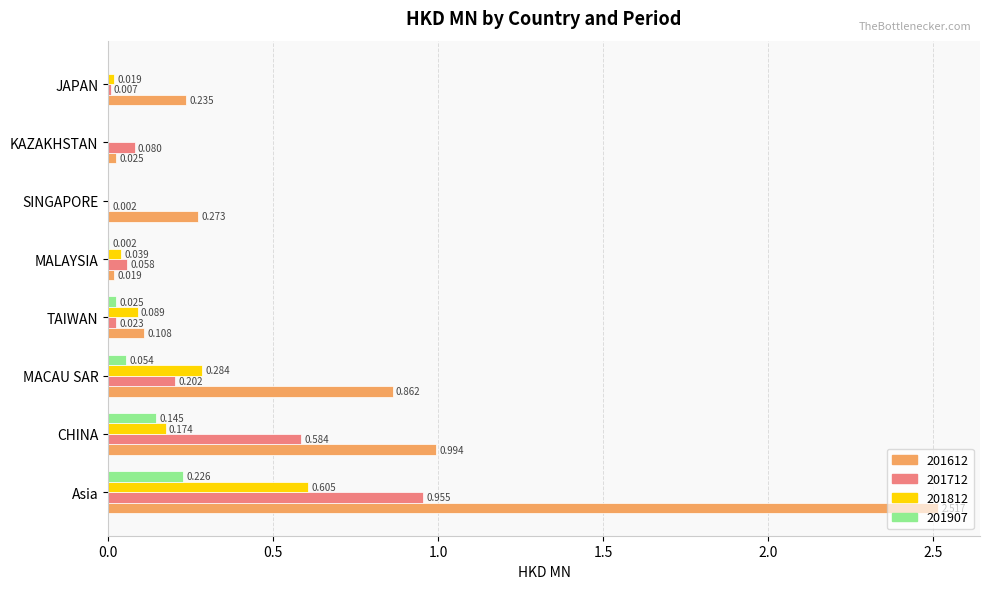

At which label is 201712 closest to 0?

SINGAPORE